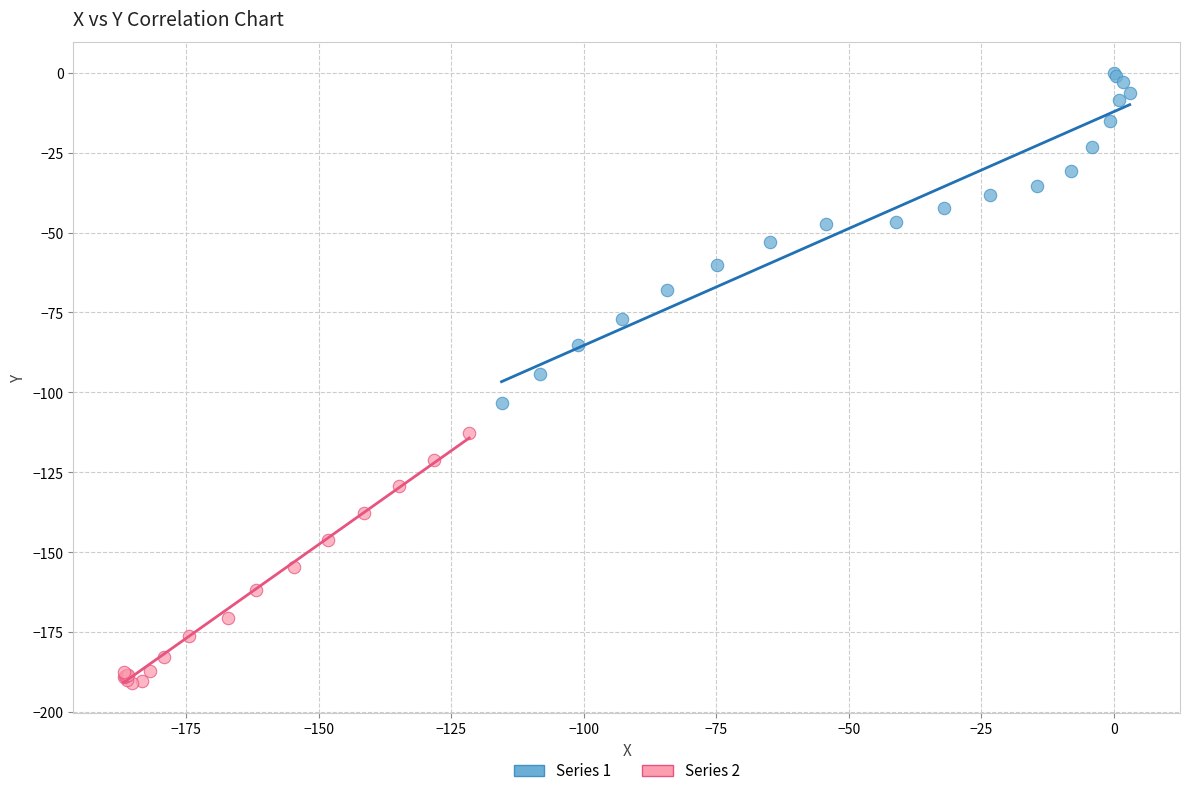

Which series reaches the maximum Y coordinate?

Series 1